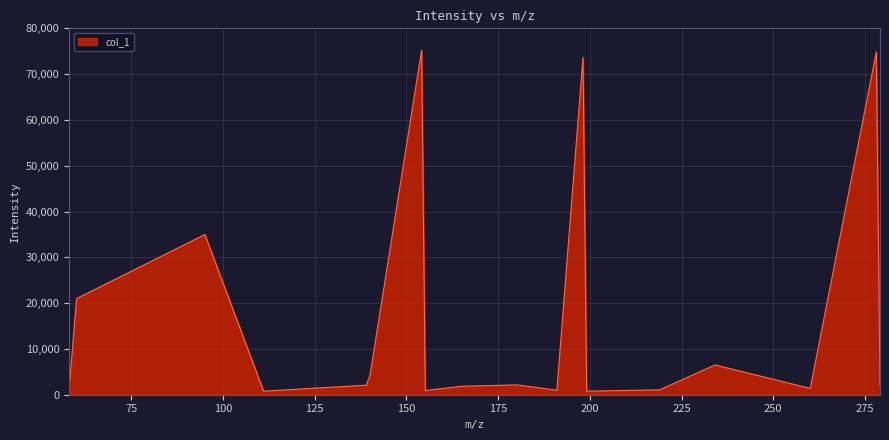

What is the average value?

16985.3